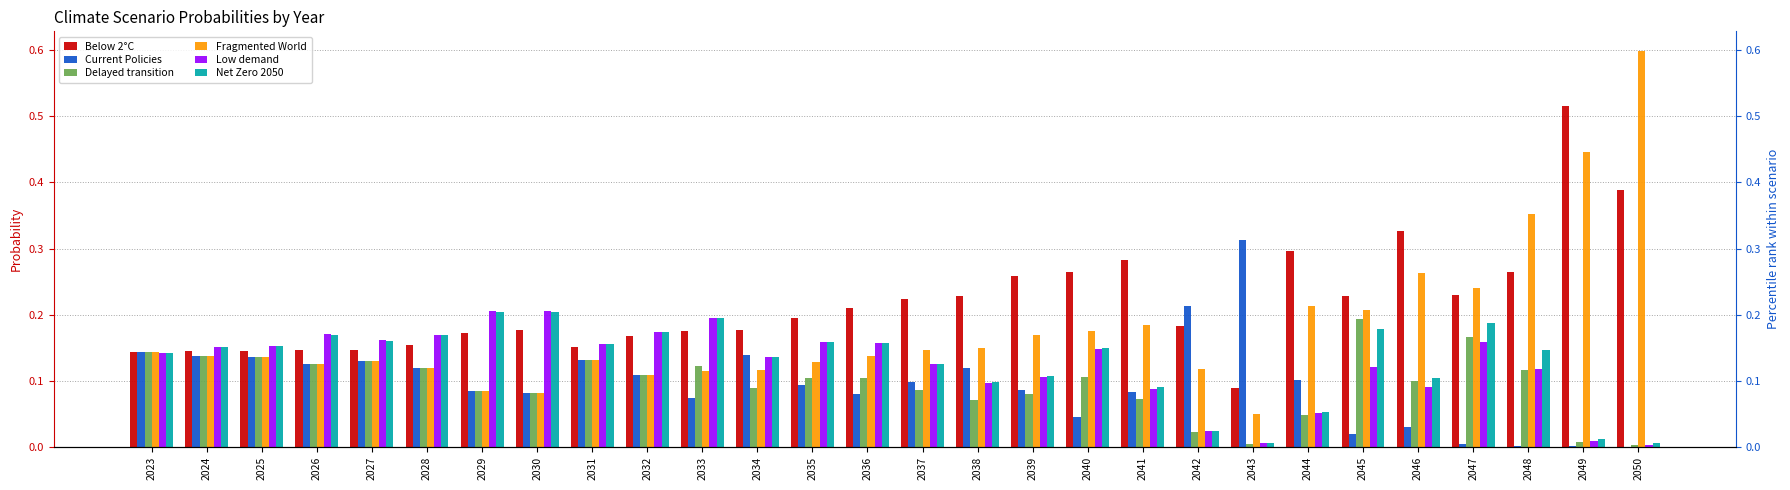

At which label is Delayed transition closest to 0?

2050